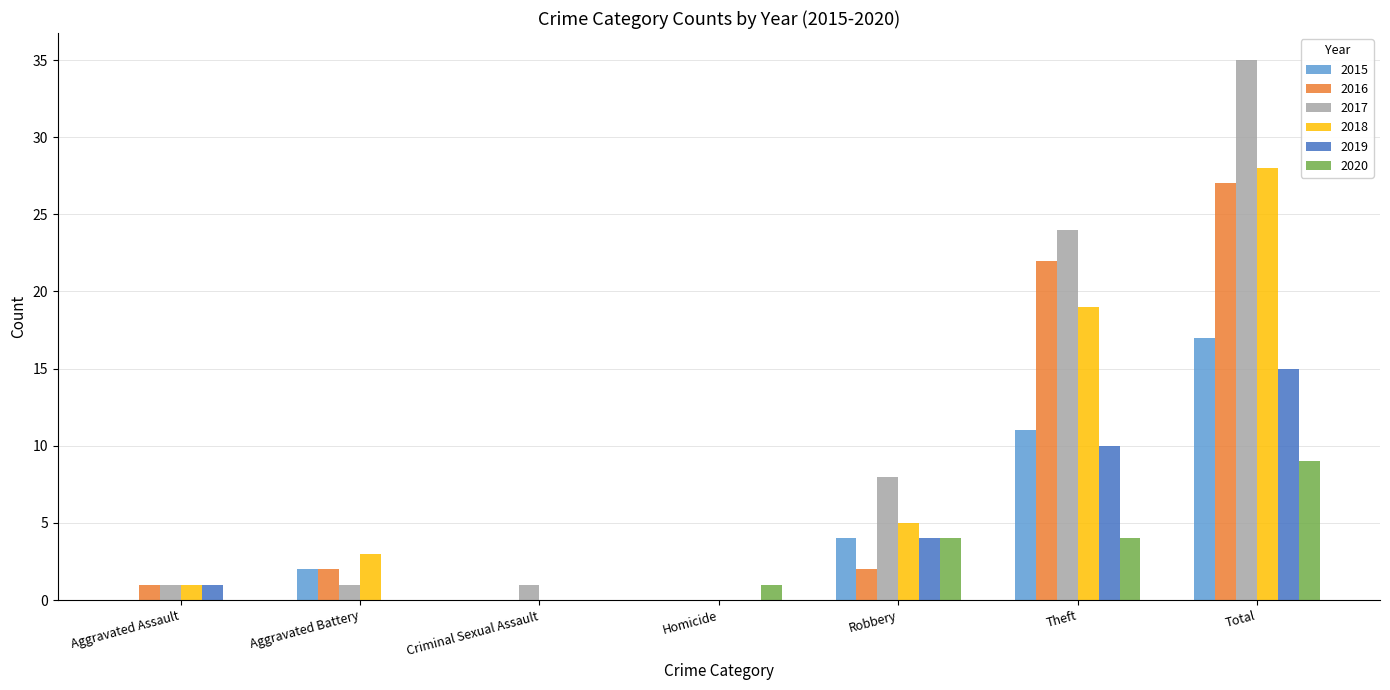

Which series has the largest range (max minus min)?

2017